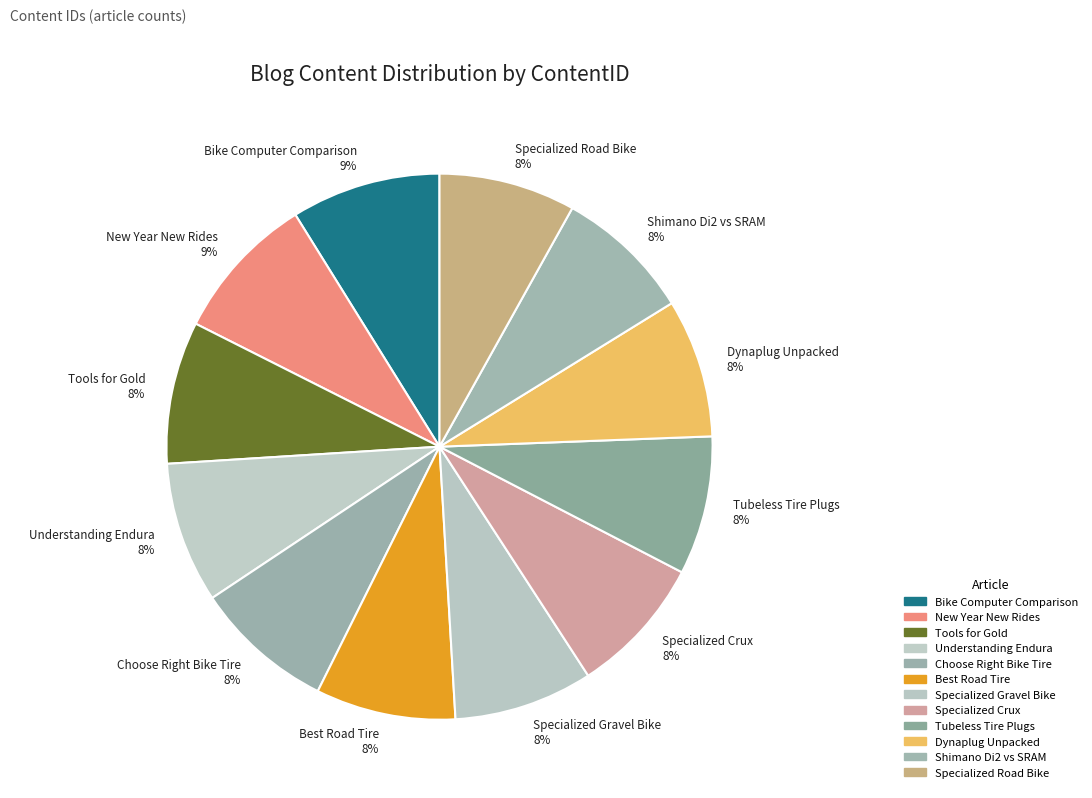

Is the sum of Shimano Di2 vs SRAM and Specialized Crux greater than half?

No